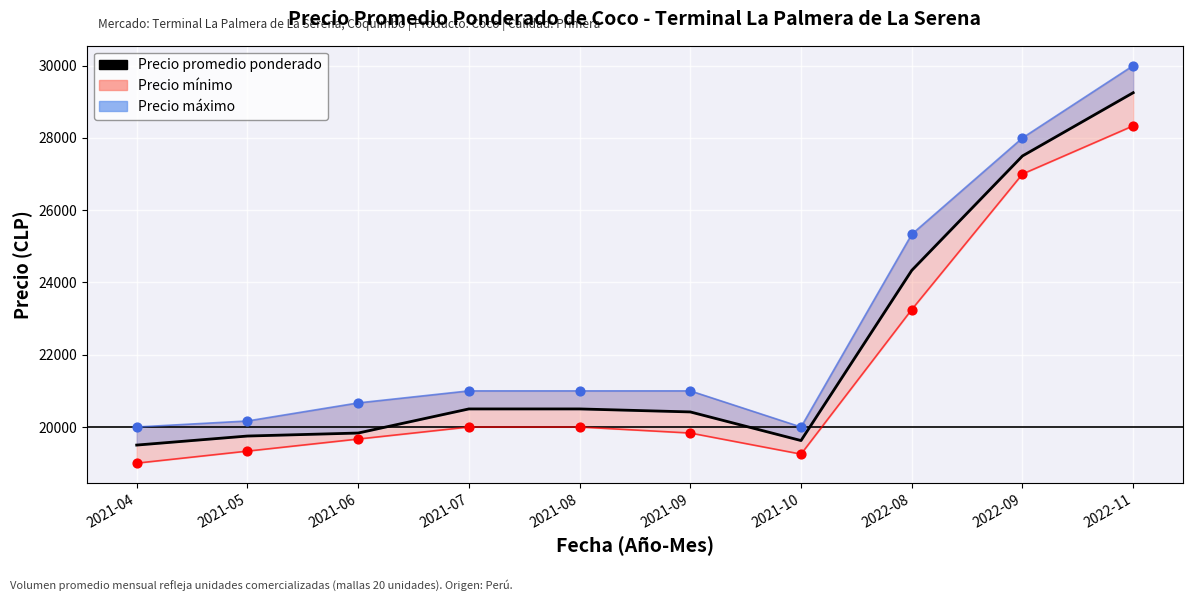

What is the change in value from 2022-08 to 2022-11?

+4917